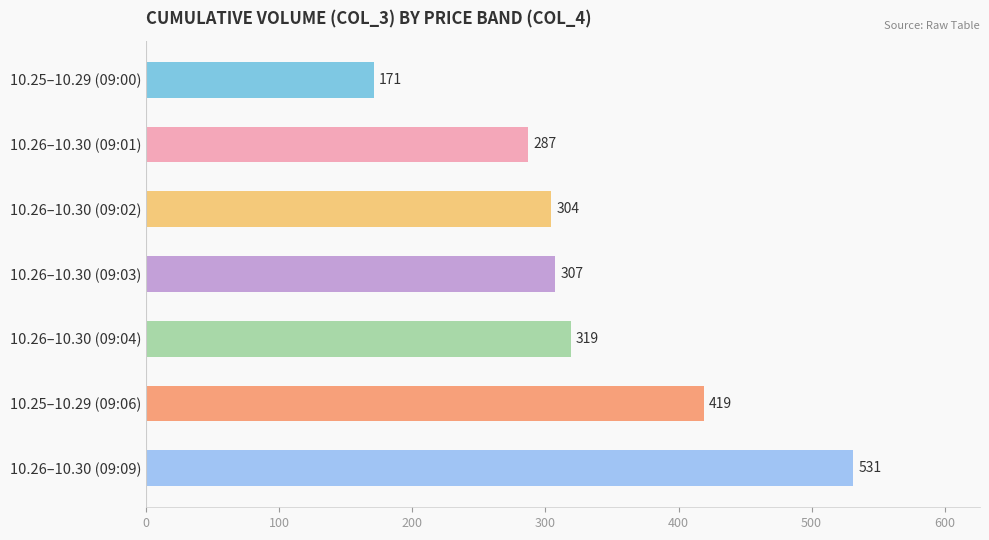

Count the number of data series in this chart.

1